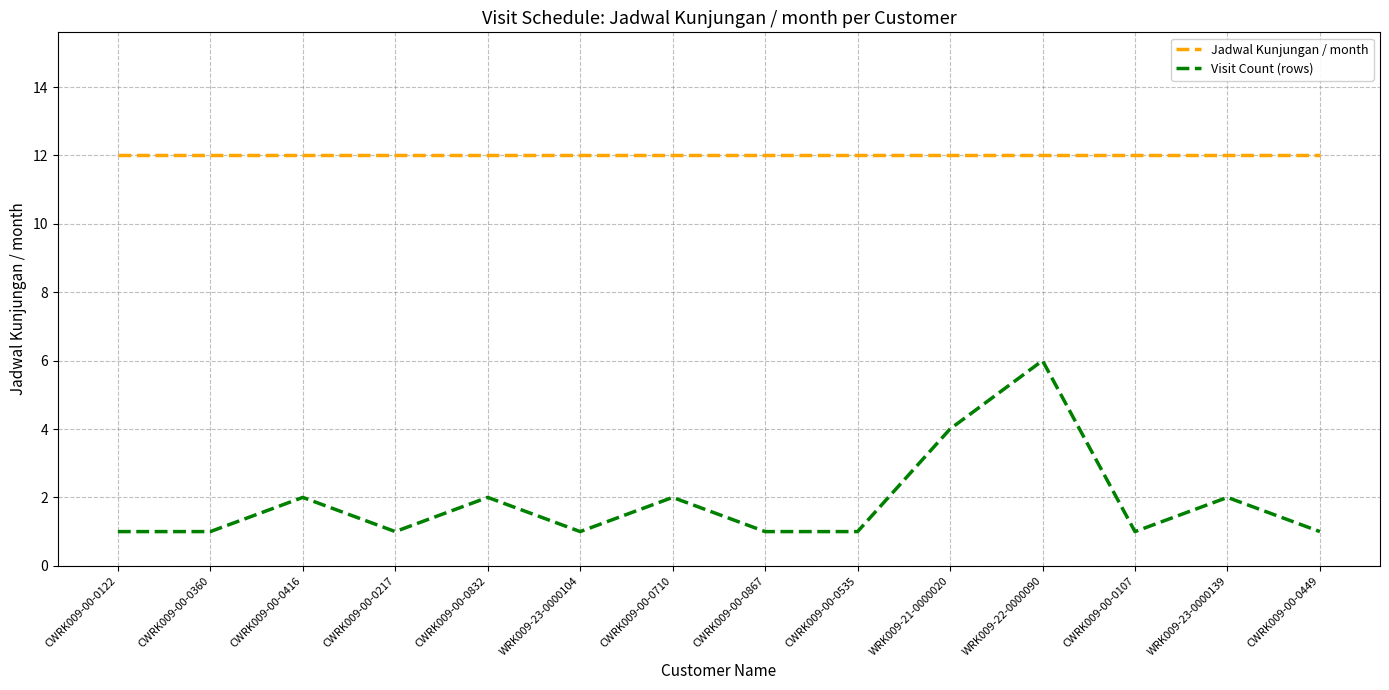

What position from the left is WRK009-23-0000139?

13